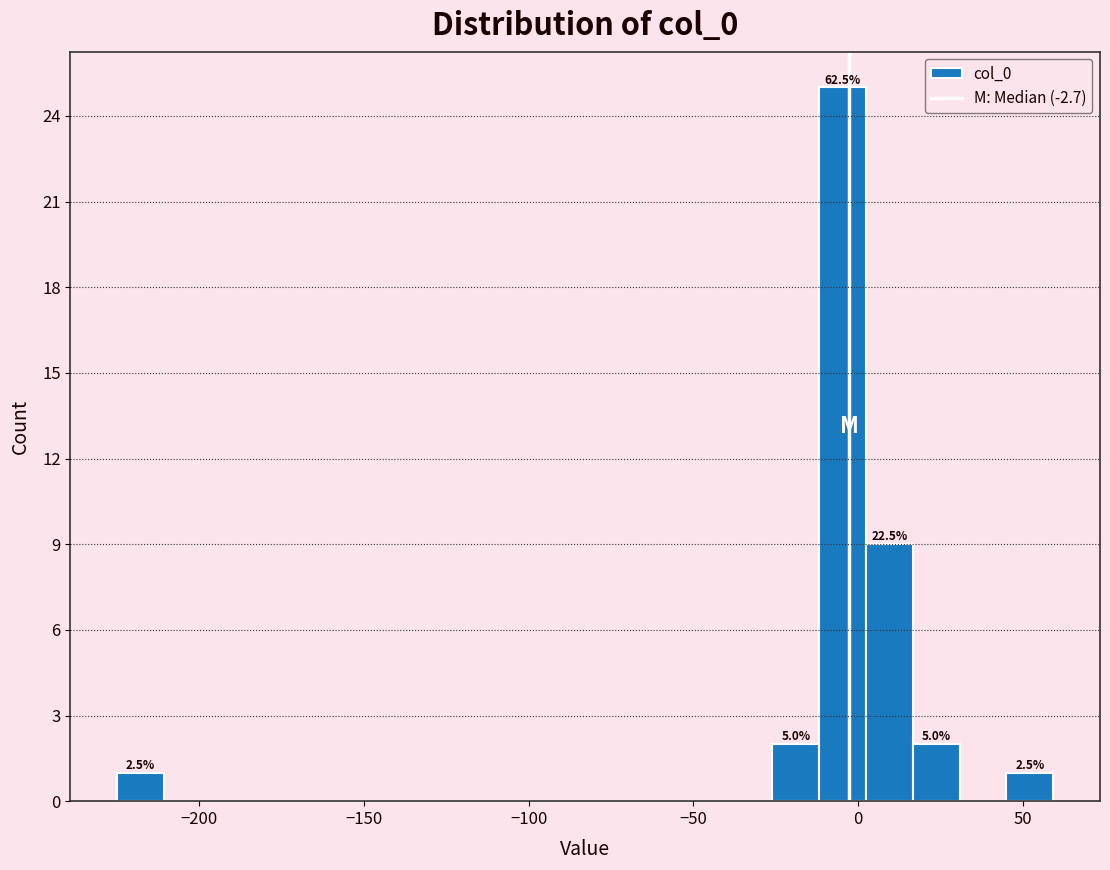

Around what value on the x-axis is the tallest bar? Give the approximate position of its centre, as read against the axis.

-5